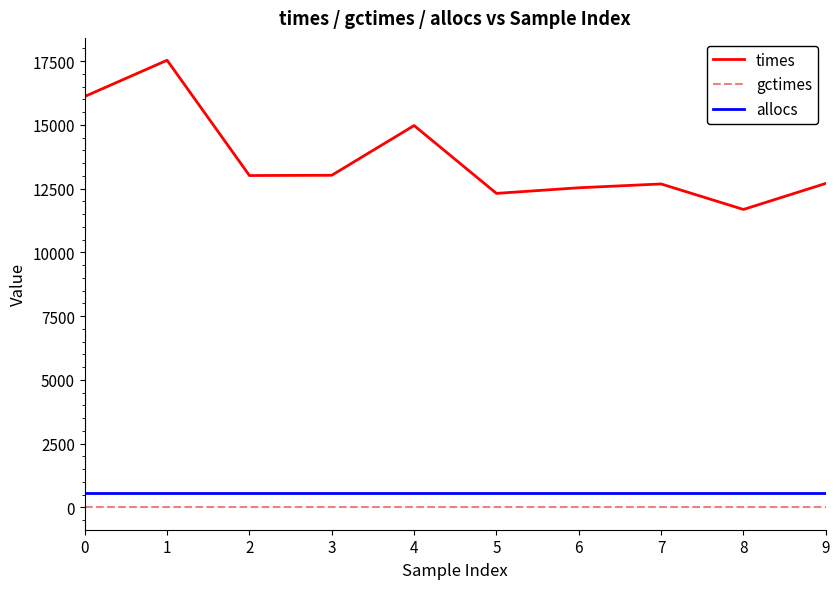

Which series has the widest spread of values?

times